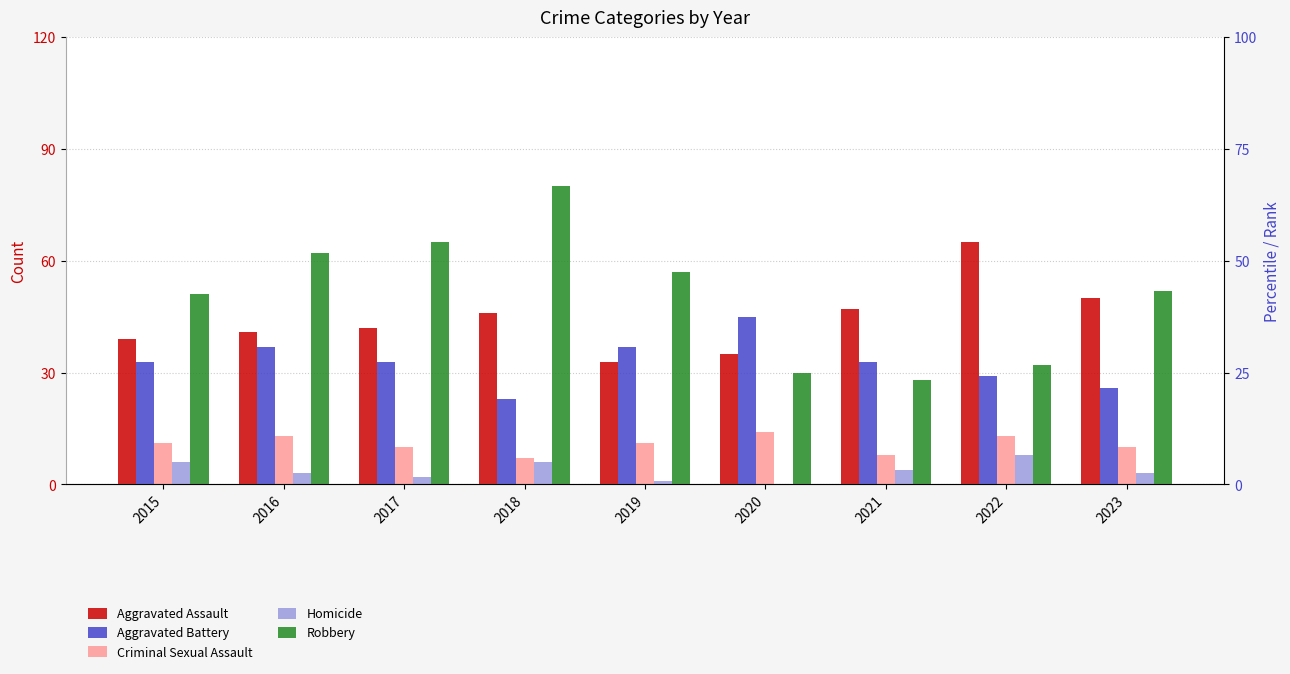

Where does the Criminal Sexual Assault series first go above 11?

2016